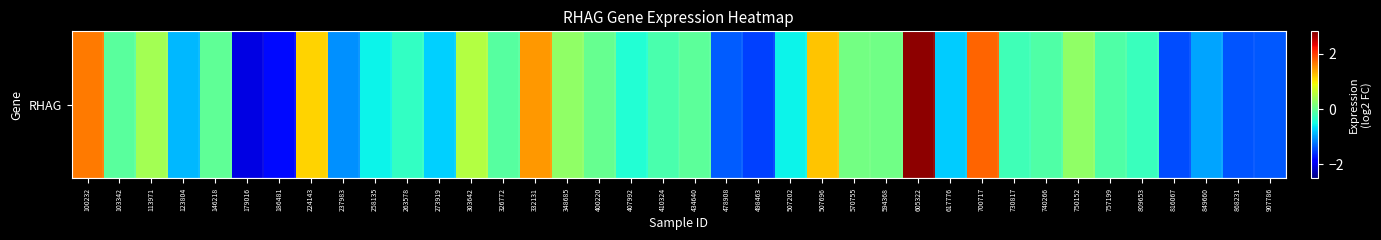

True or false: the data shows -0.0 at 103342.

False